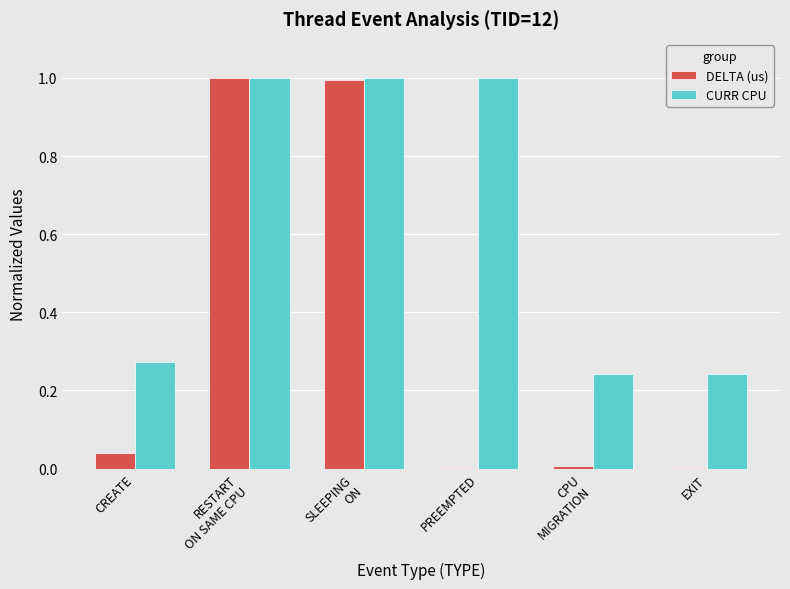

Which series has the largest total across all categories?

CURR CPU